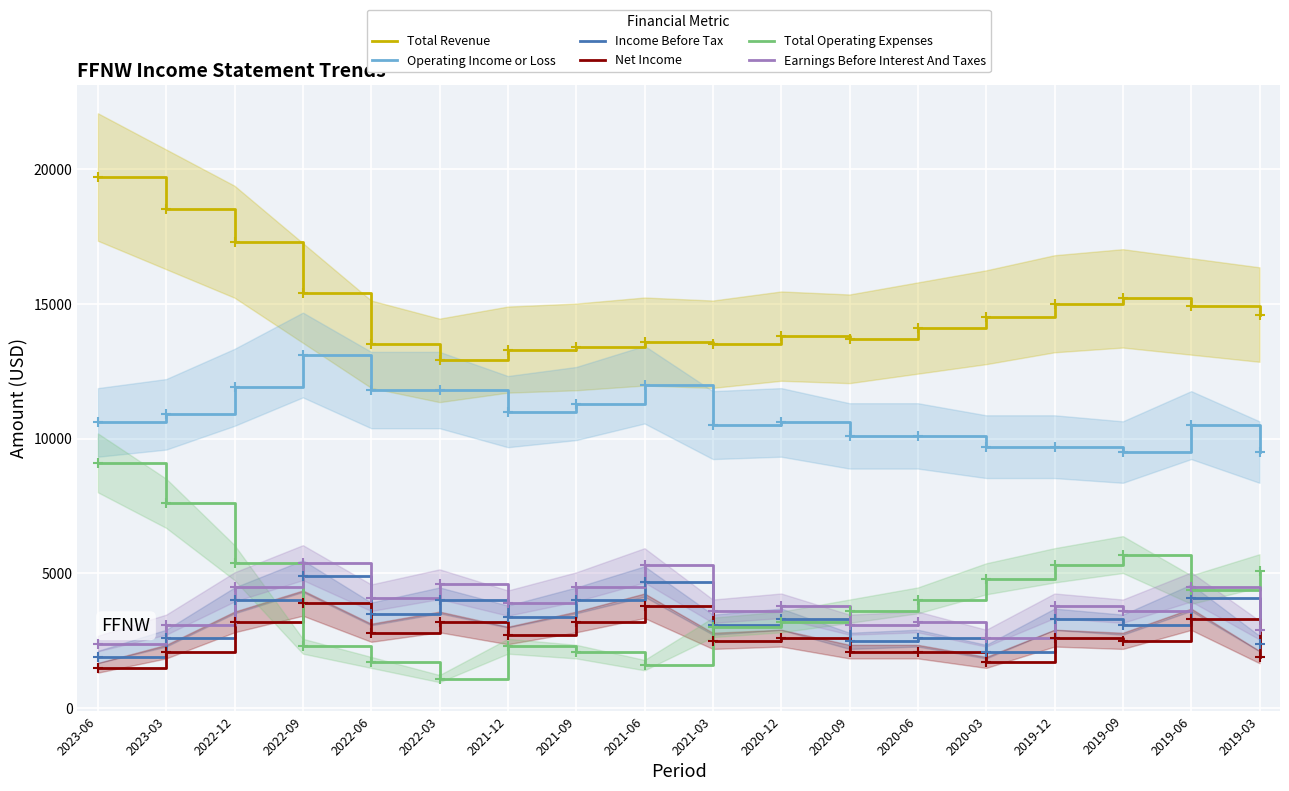

At which category does the chart reach its minimum across all series?

2022-03